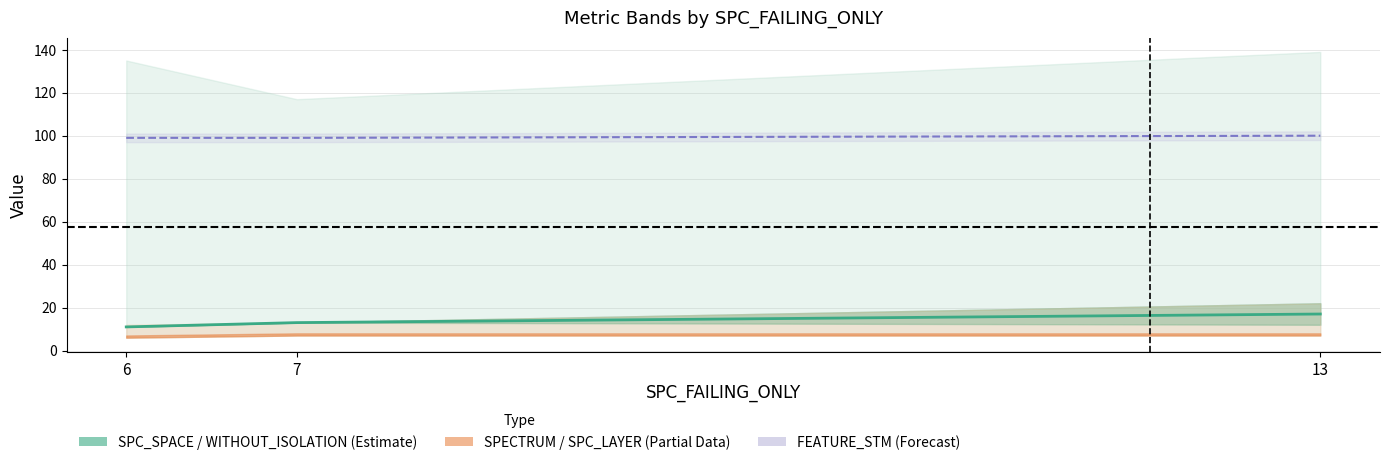

Approximately how many times larger is the value at 6 compared to 7?

0.8